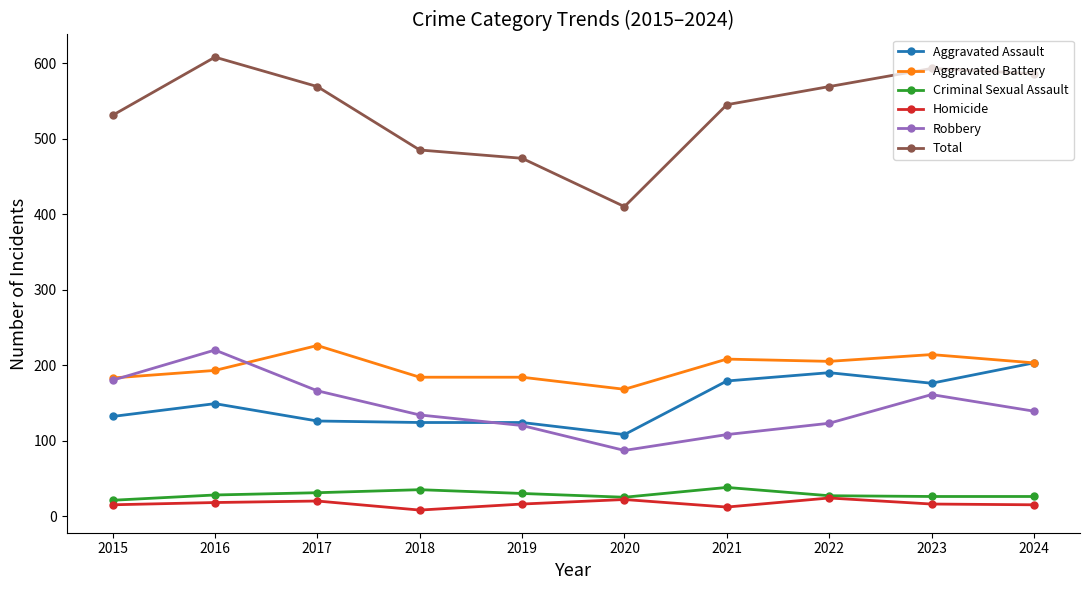

Is the value of Aggravated Assault at 2024 greater than the value of Criminal Sexual Assault at 2021?

Yes